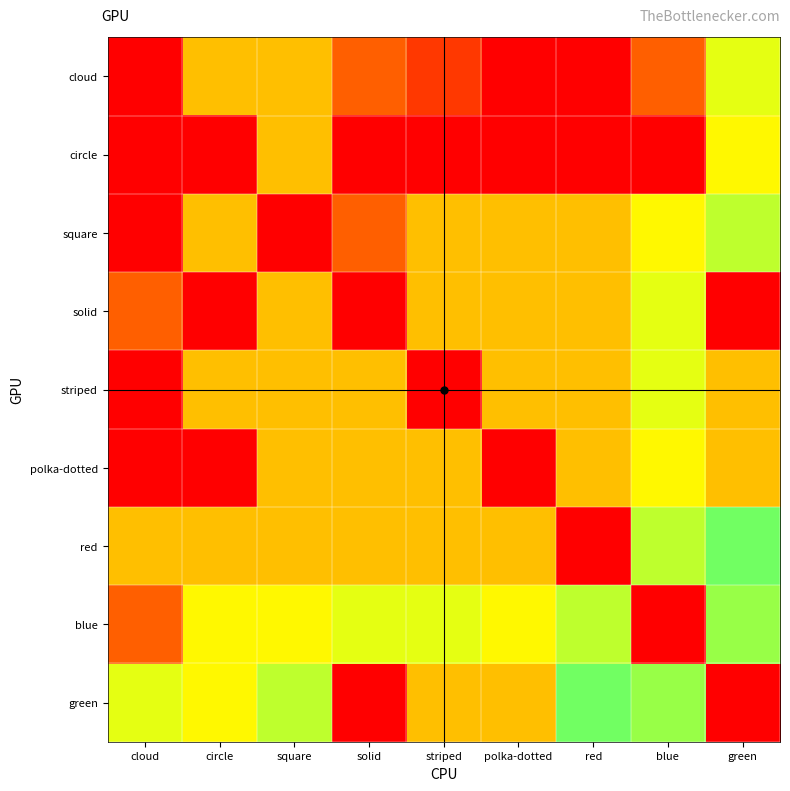

Which category has the highest value across all series?

green